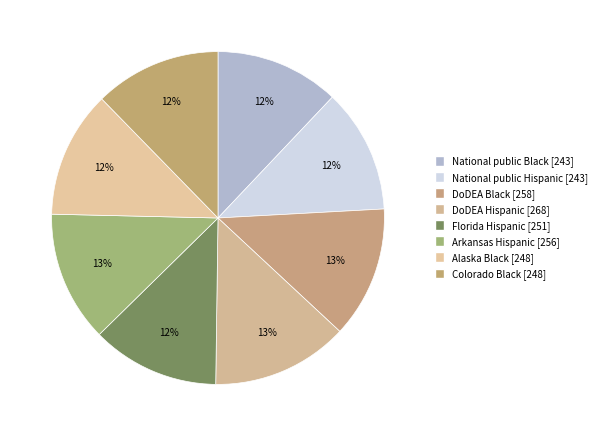

How many slices are in this pie chart?

8